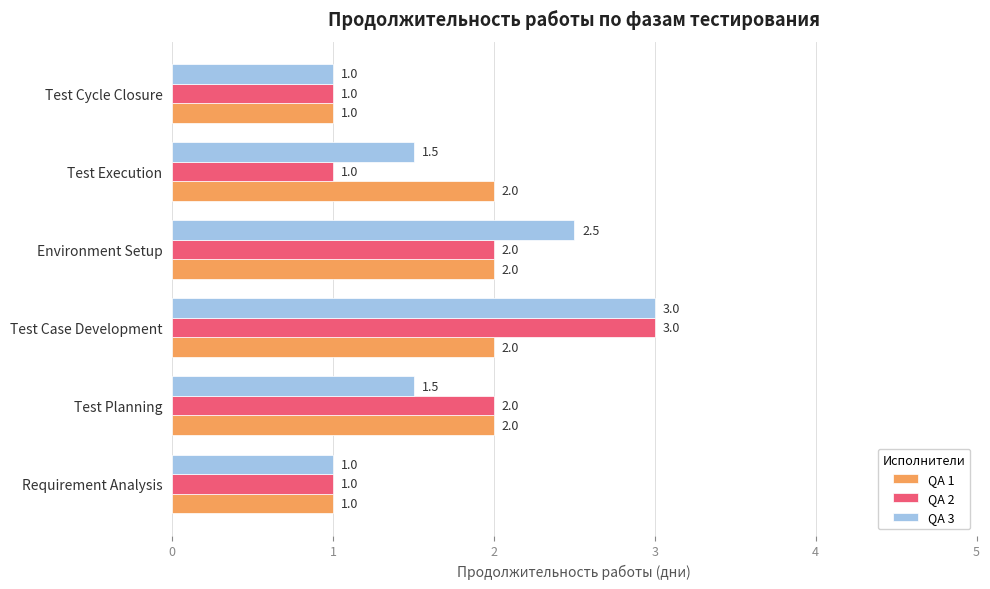

What is the spread (max minus min) of values at Test Execution?

1.0